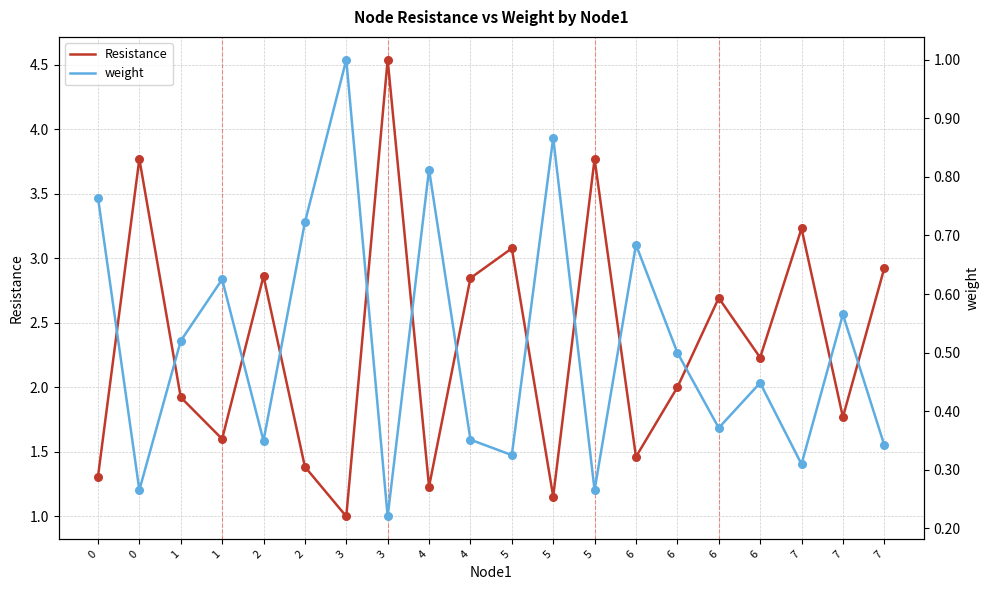

Which series has the widest spread of Y values?

Resistance